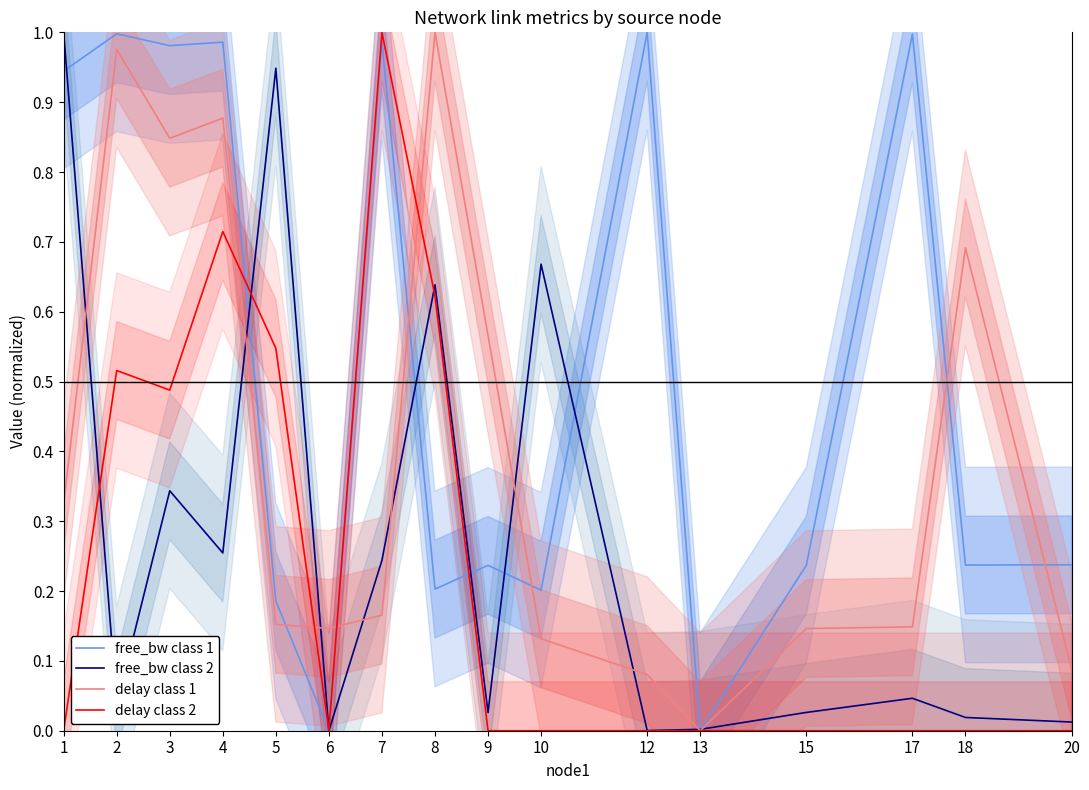

Does the chart have visible grid lines?

No